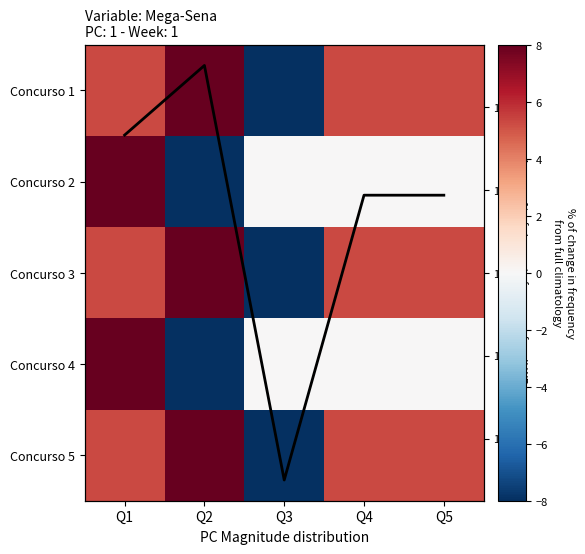

Rank the series by their maximum value, from highest to lowest.

Concurso 1, Concurso 3, Concurso 5, Concurso 2, Concurso 4, Avg % change